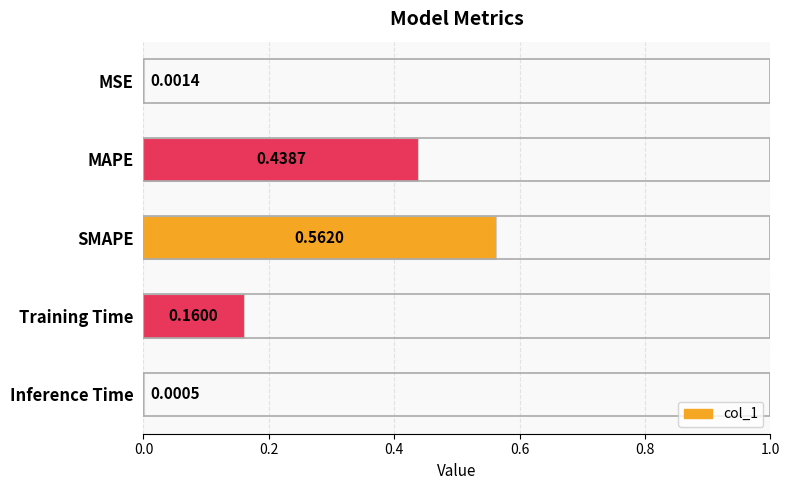

Between MAPE and Training Time, which is larger?

MAPE